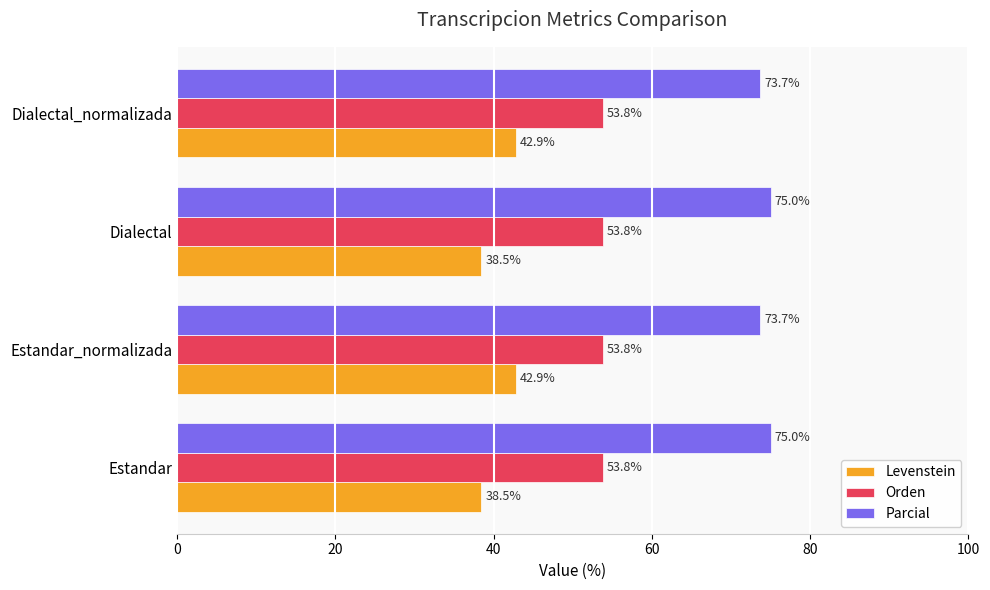

Rank the series by their average value, from lowest to highest.

Levenstein, Orden, Parcial